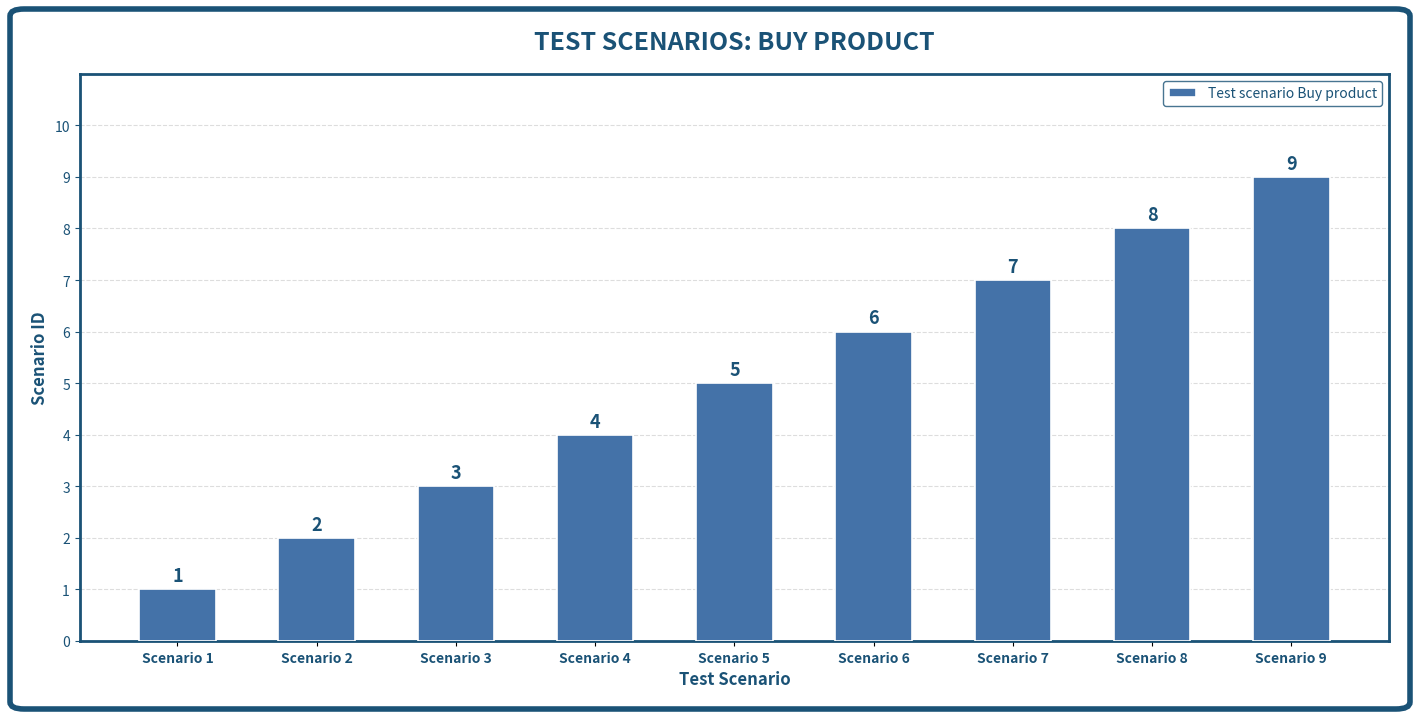

List the labels in order of value, largest first.

Scenario 9, Scenario 8, Scenario 7, Scenario 6, Scenario 5, Scenario 4, Scenario 3, Scenario 2, Scenario 1